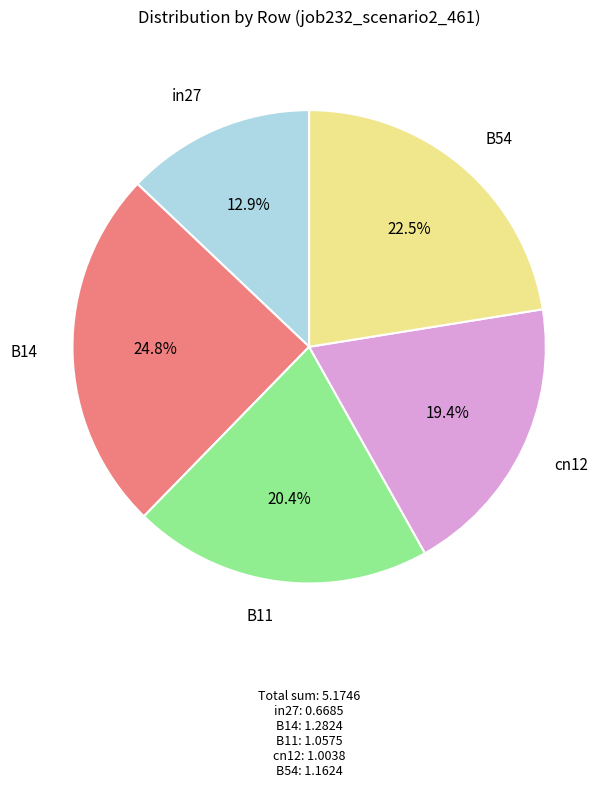

Does B54 represent more than half of the total?

No